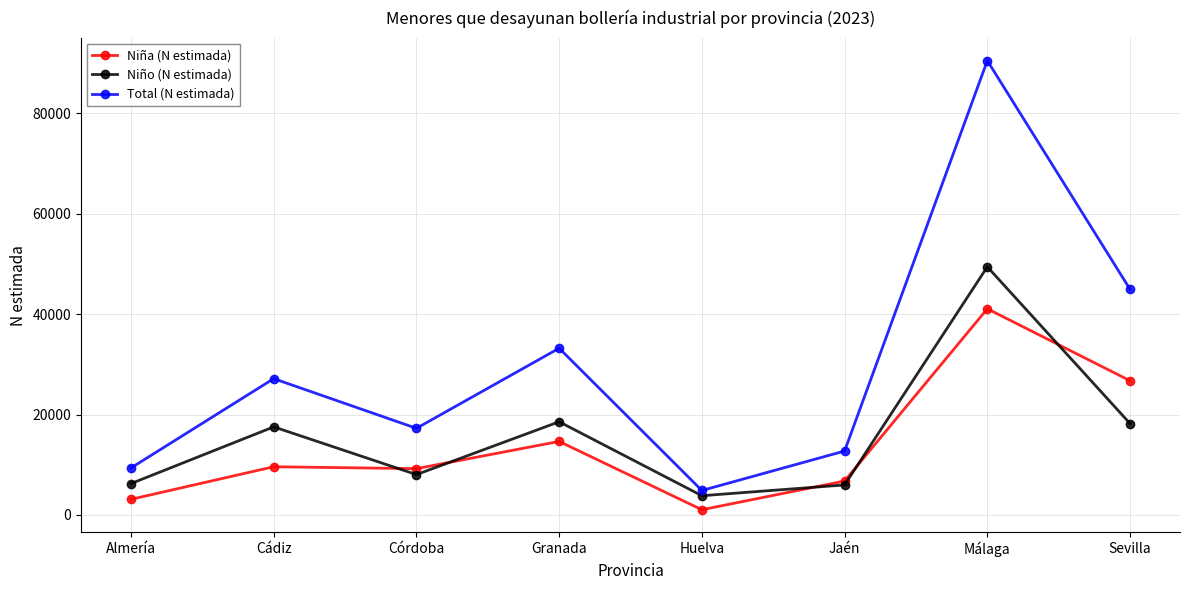

At how many categories does at least one series exceed 83812?

1